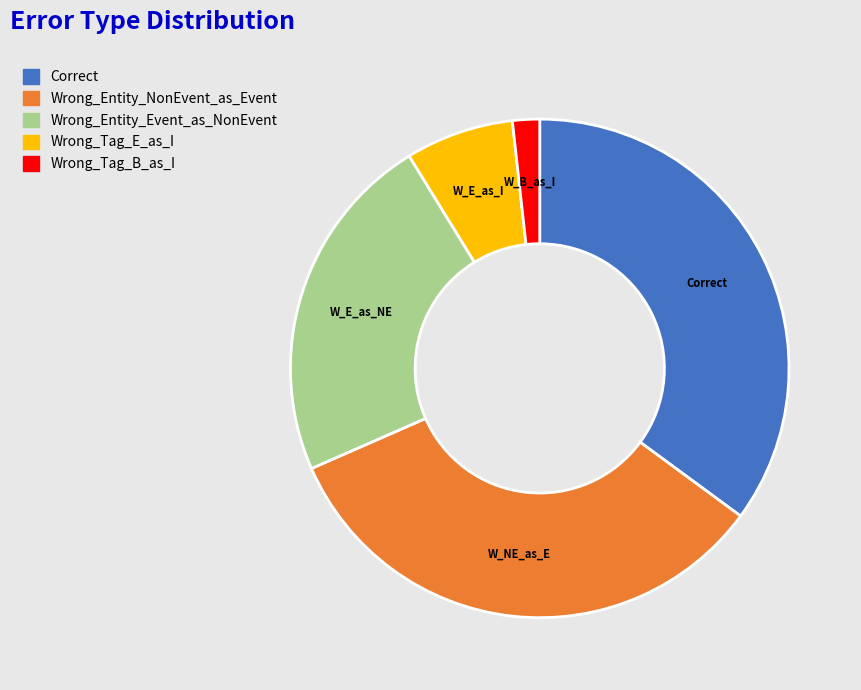

The Wrong_Entity_NonEvent_as_Event slice represents 33% of the pie. True or false?

True